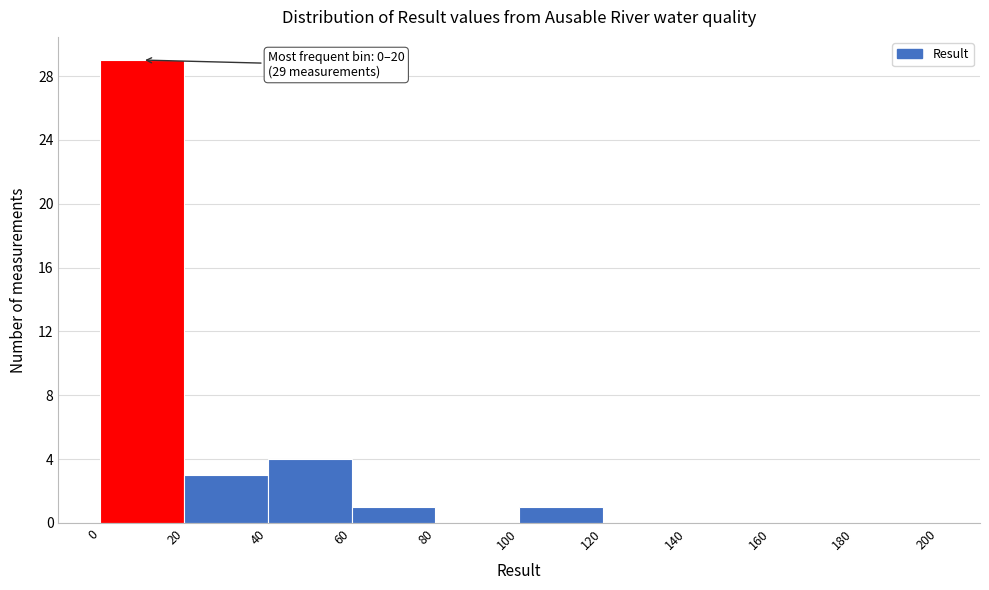

Which range on the x-axis has the tallest bar?

0 to 20